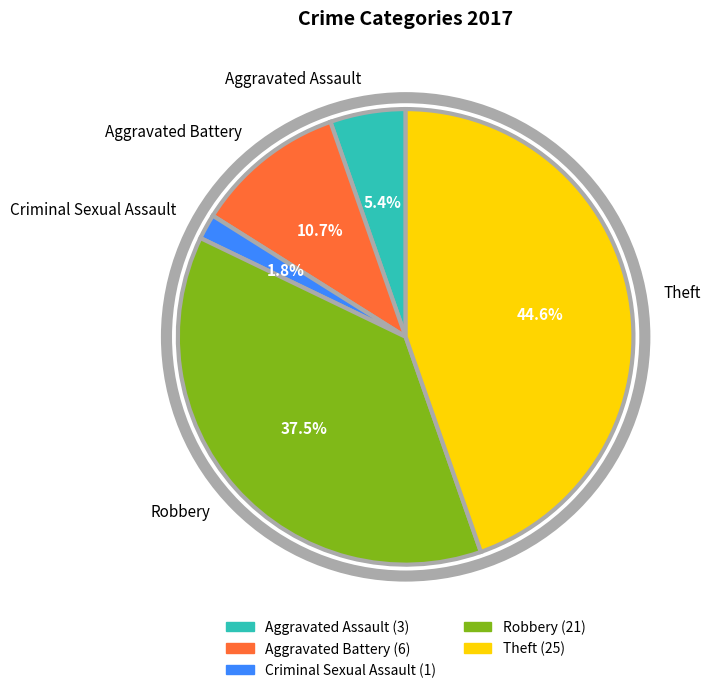

To the nearest percent, what portion does Criminal Sexual Assault represent?

2%